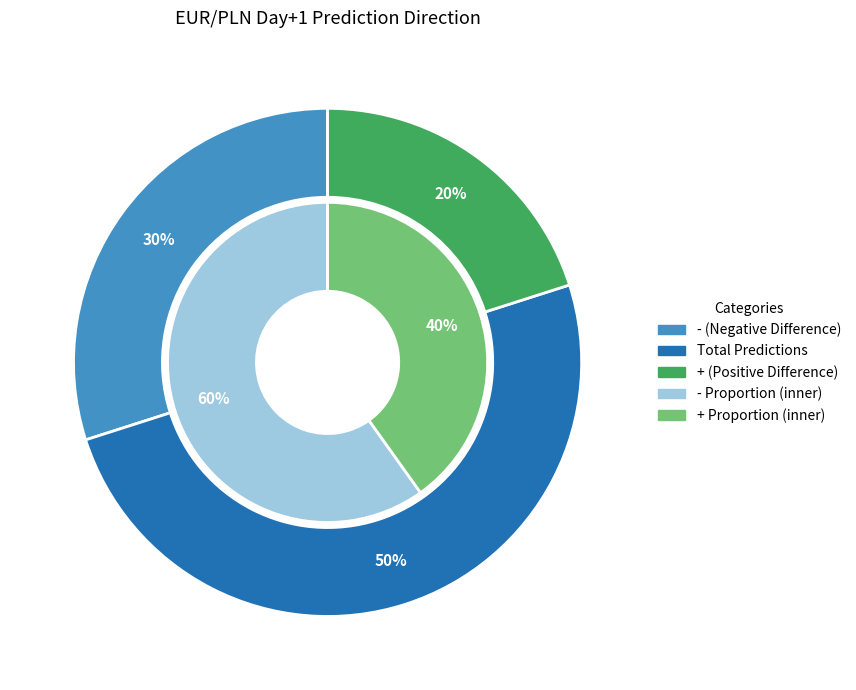

Between - and +, which is larger?

-